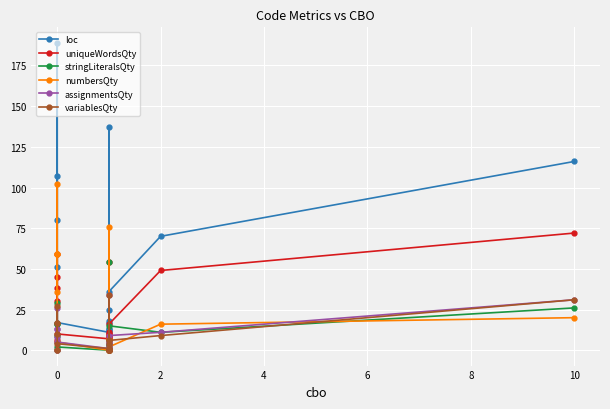

The value of assignmentsQty at 0 is 15. True or false?

False